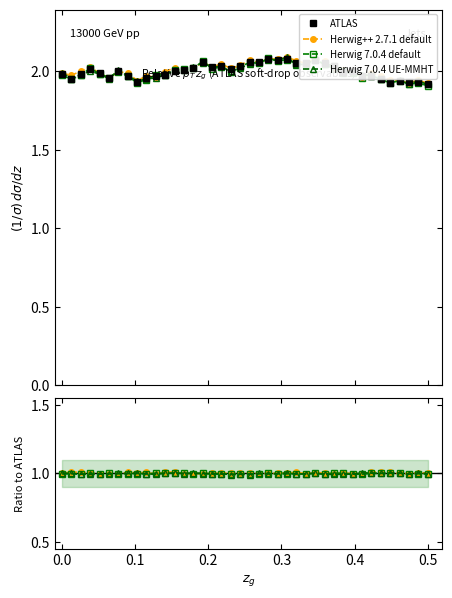

In Herwig++ 2.7.1 default, how many points are lower than both neighbors (excluding endpoints)?

10